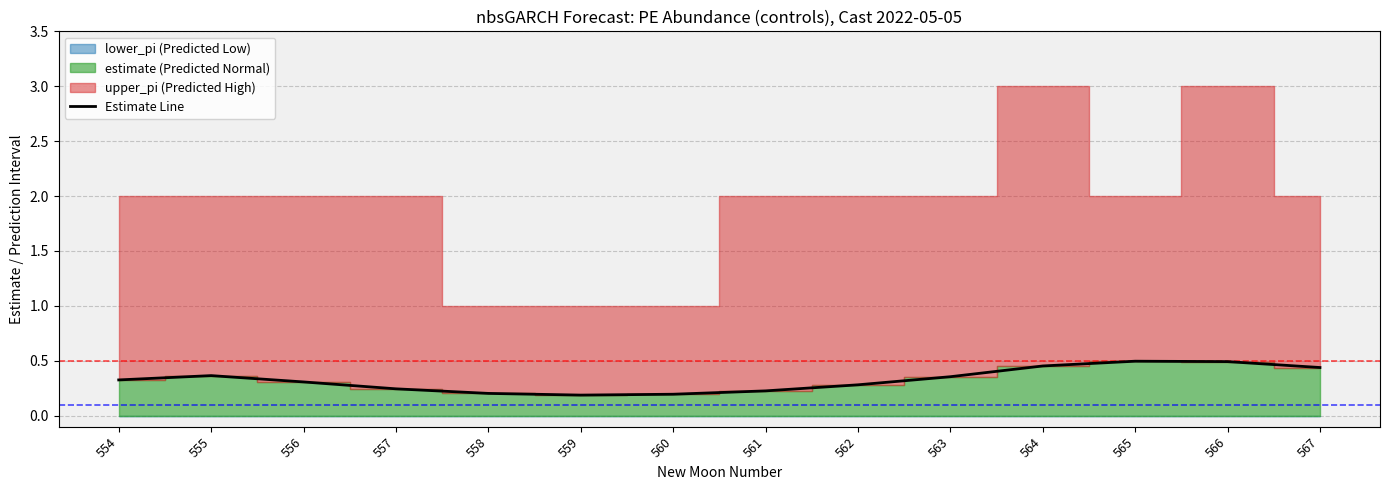

Reading left to right, transcribe all the data shown in this chart.

0.3	0.4	0.3	0.2	0.2	0.2	0.2	0.2	0.3	0.4	0.5	0.5	0.5	0.4